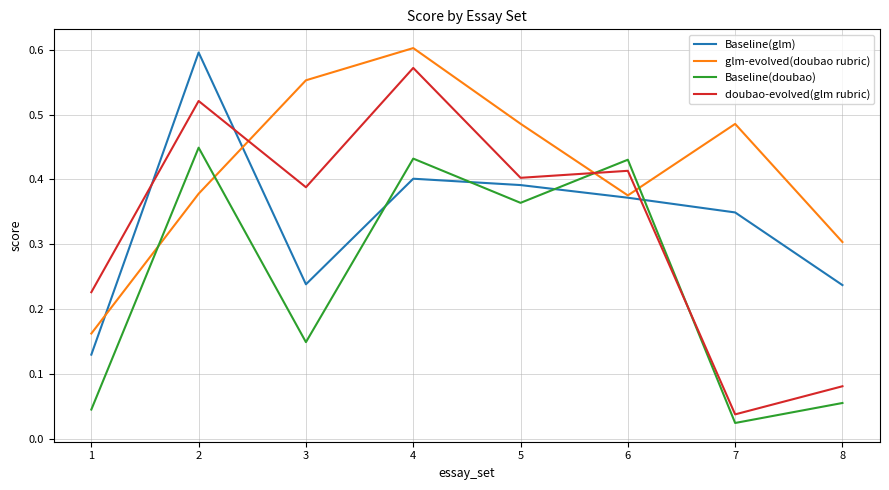

How many distinct data groups are displayed?

4